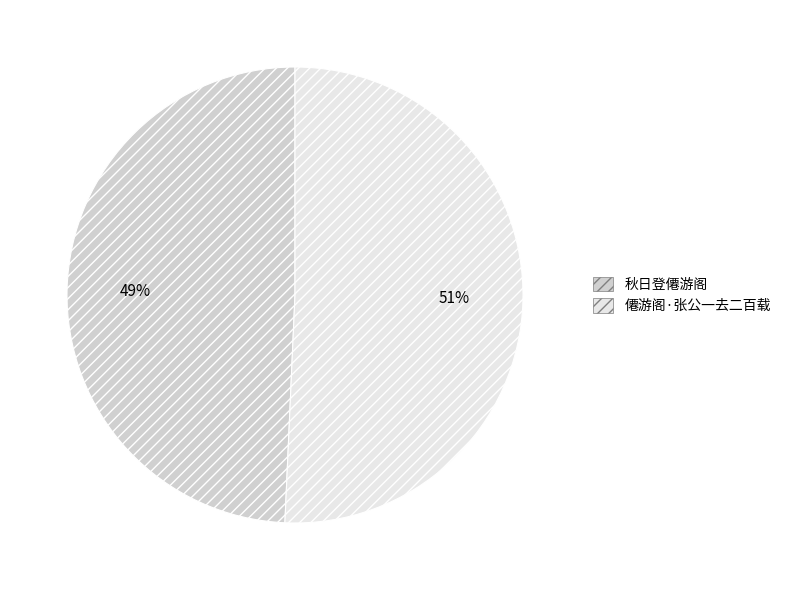

What is the ratio of the value at 秋日登僊游阁 to the value at 僊游阁·张公一去二百载?

1.0